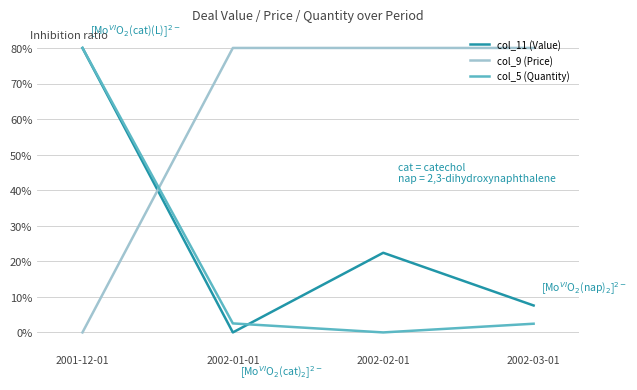

What position from the left is 2002-03-01?

4